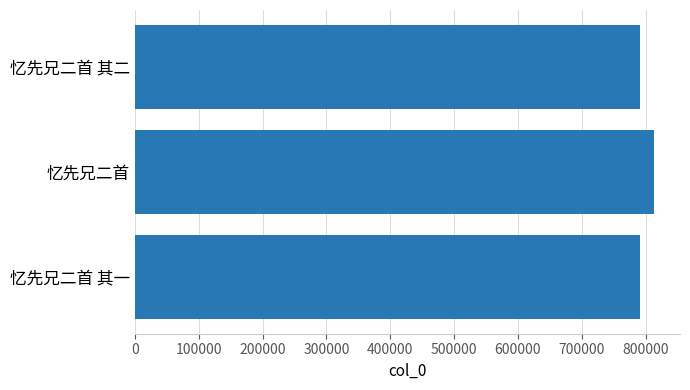

Where is the data nearest to the value 802339?

忆先兄二首 其二